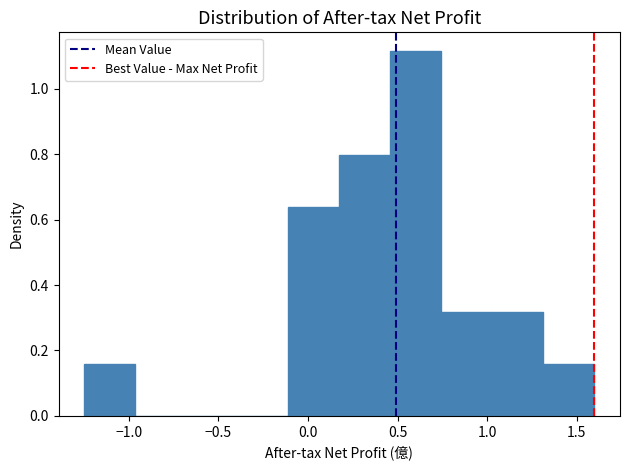

Reading left to right, transcribe this chart: for each bar, give the range it covers on the x-axis and its height. Neither the bar edges nor the heights are printed on the chart, so give them approximately, as read against the axes.

-1.250 to -0.965: 0.16
-0.965 to -0.680: 0
-0.680 to -0.395: 0
-0.395 to -0.110: 0
-0.110 to 0.175: 0.64
0.175 to 0.460: 0.80
0.460 to 0.745: 1.12
0.745 to 1.030: 0.32
1.030 to 1.315: 0.32
1.315 to 1.600: 0.16